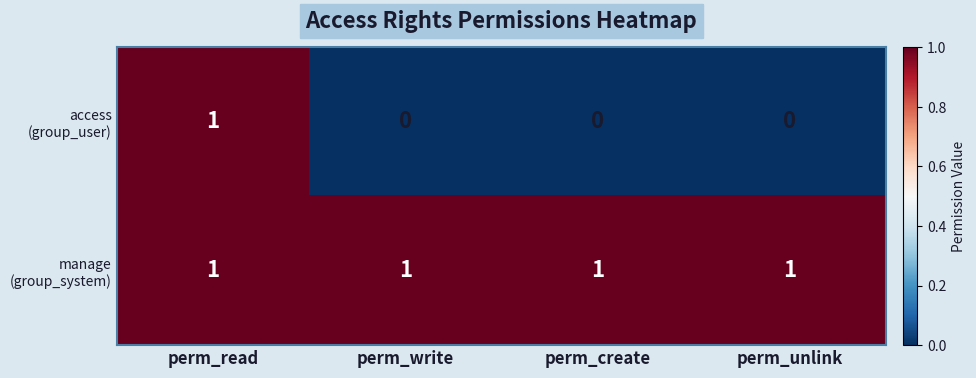

At which category is the sum across all series the highest?

perm_read